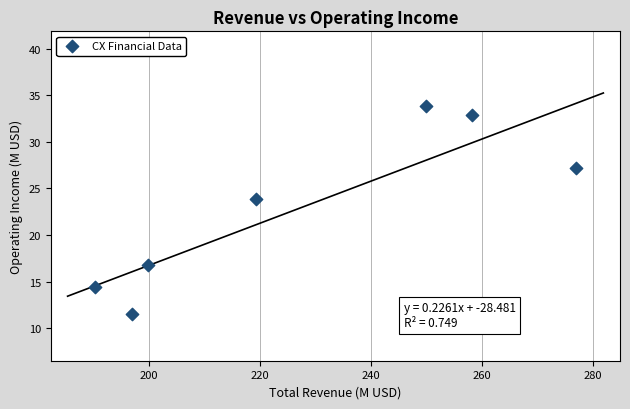

What Y value in the scatter plot is closest to 22?

23.8